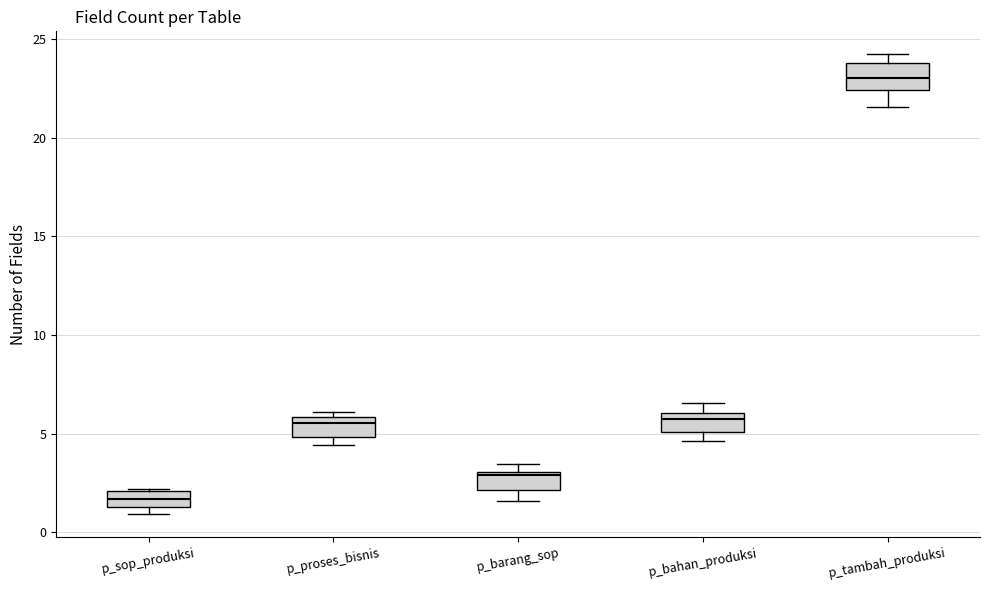

Which box's median line is the lowest?

p_sop_produksi